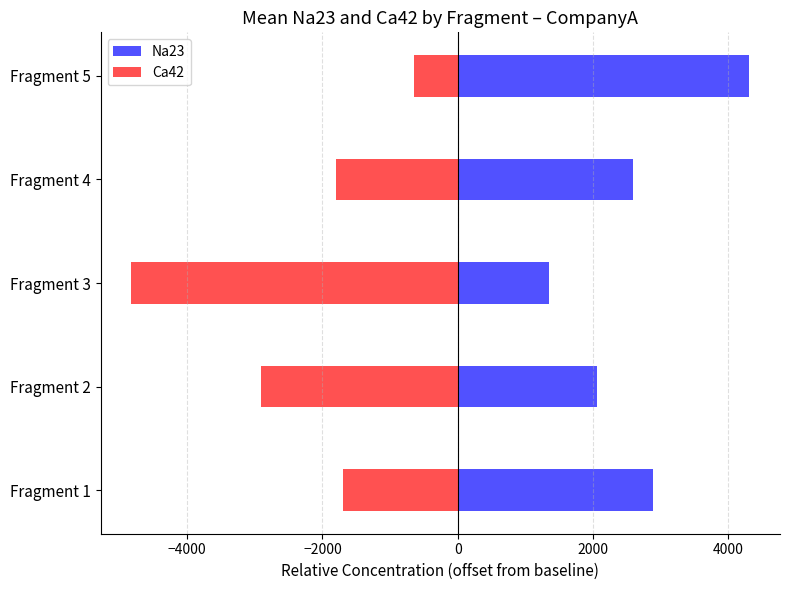

What value does the Na23 series have at Fragment 5?

4306.0